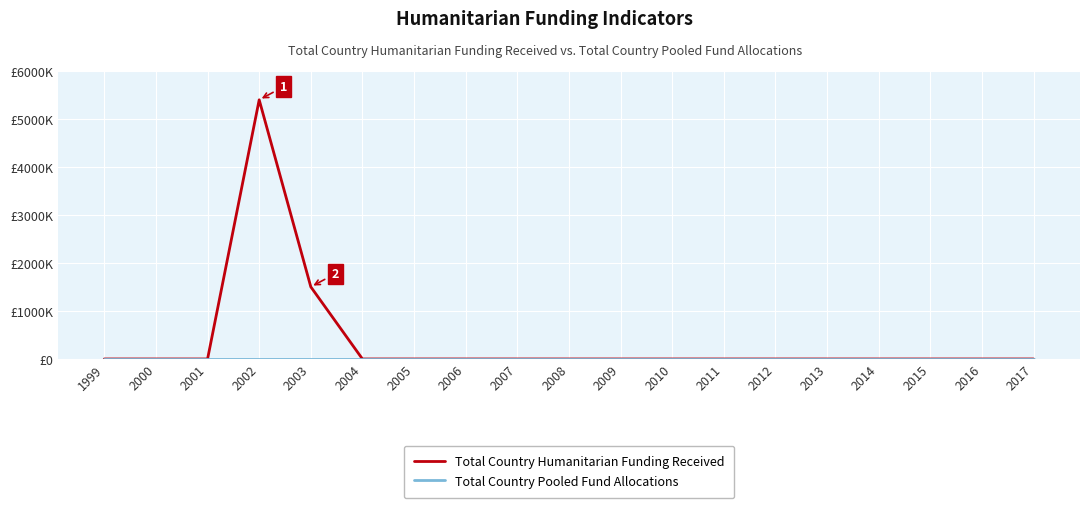

Rank the series at 2001 from lowest to highest value.

Total Country Humanitarian Funding Received, Total Country Pooled Fund Allocations